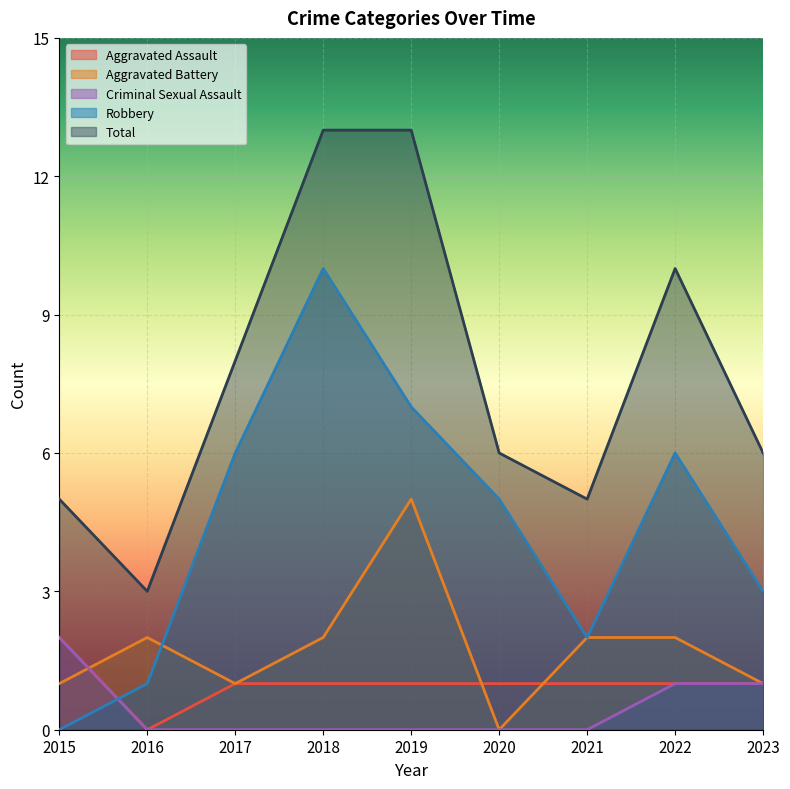

True or false: Criminal Sexual Assault and Total intersect in this chart.

False